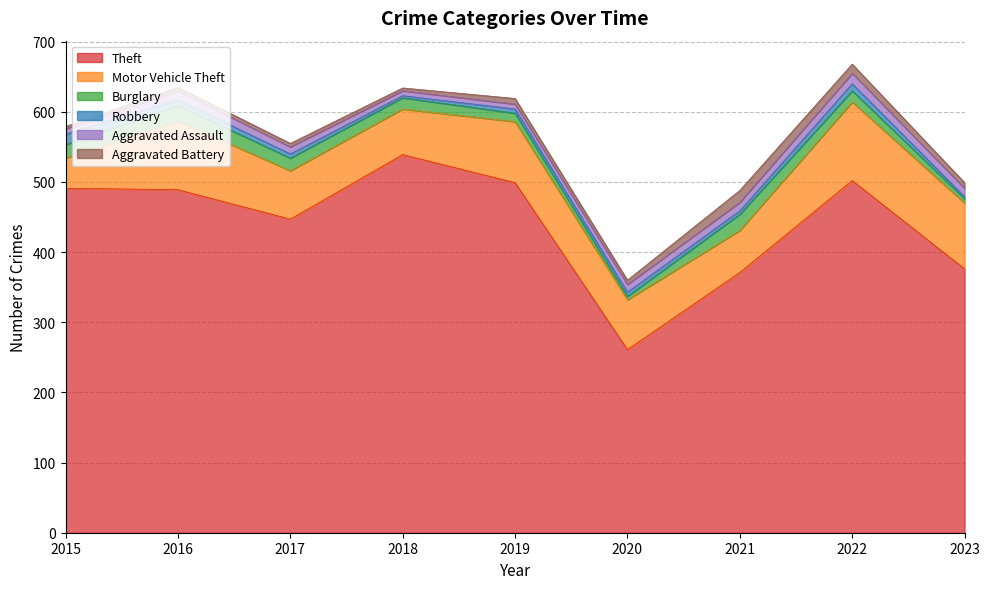

At which label is Aggravated Battery closest to 10?

2019